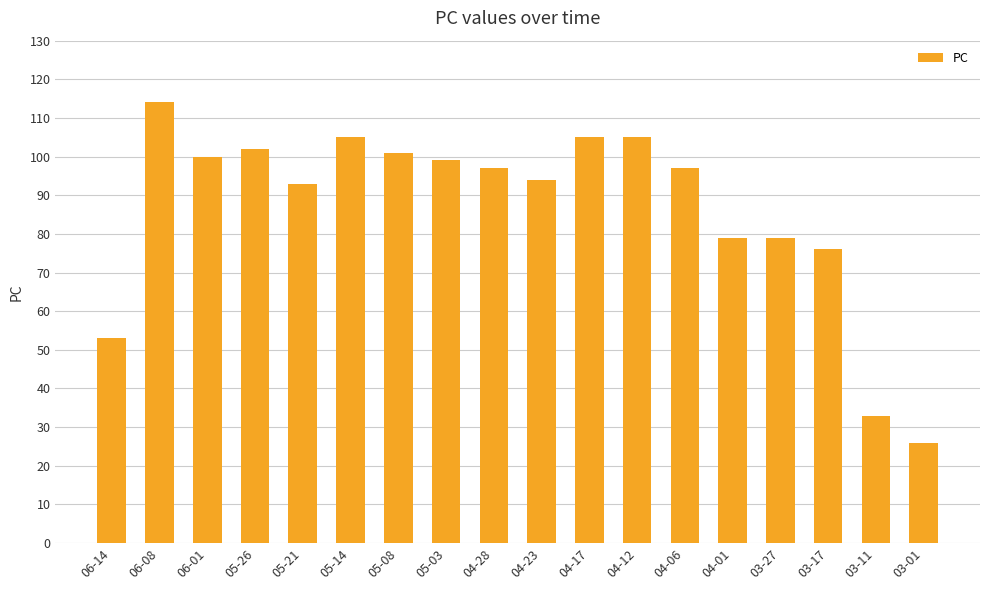

What is the change in value from 06-08 to 06-01?

-14